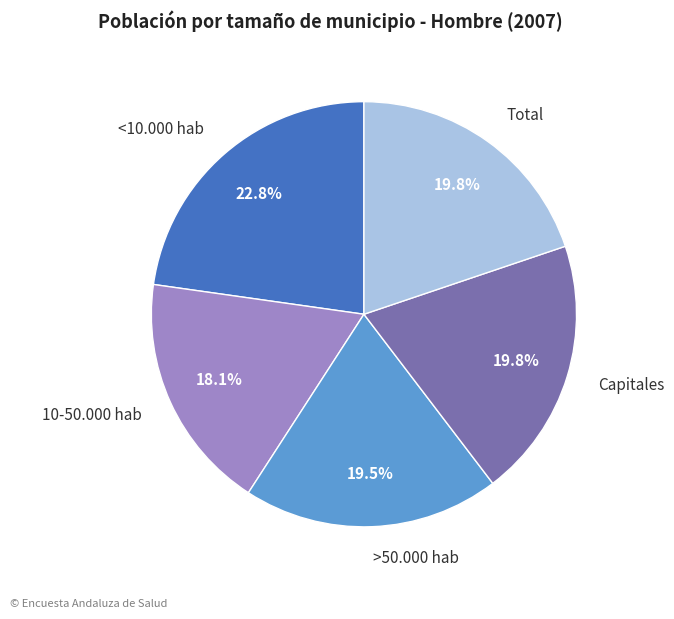

Which slice is the largest?

<10.000 hab